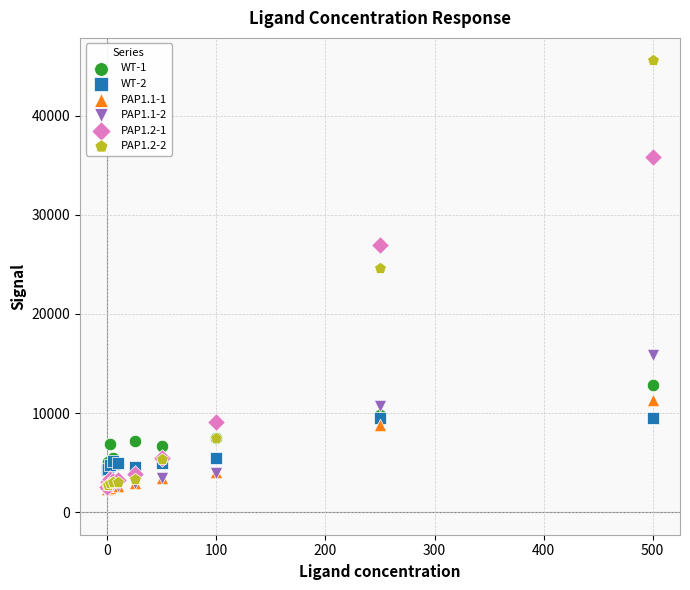

What are all the series names shown in the legend?

WT-1, WT-2, PAP1.1-1, PAP1.1-2, PAP1.2-1, PAP1.2-2